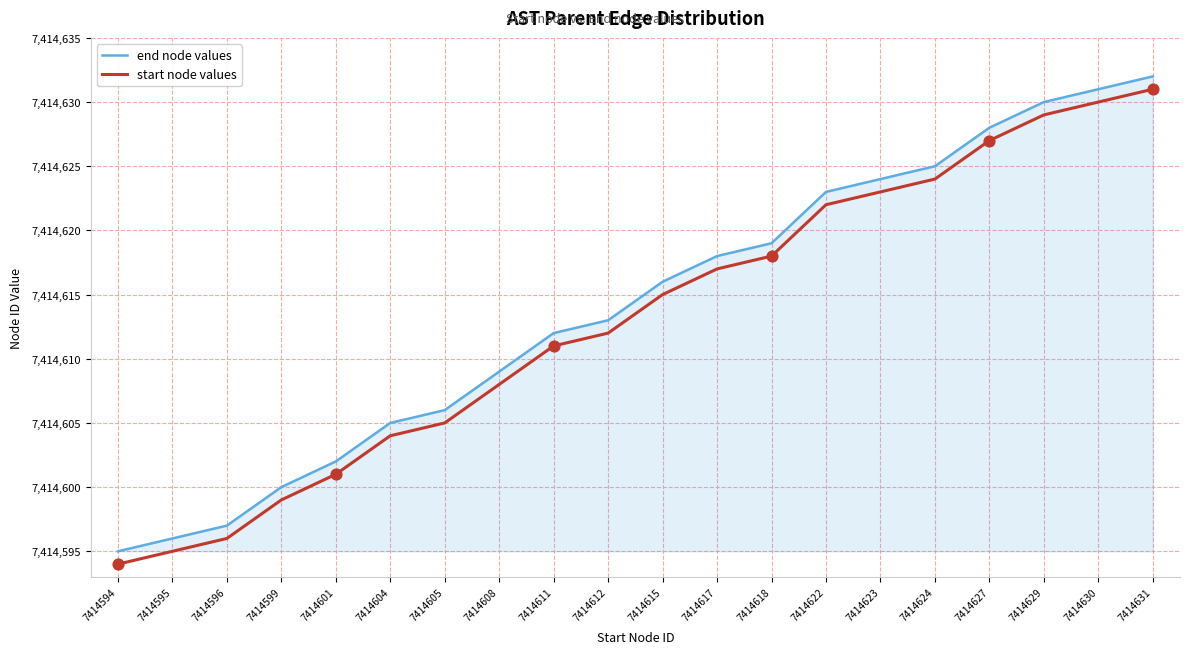

The start node values series shows 7414594 at 7414594. True or false?

True